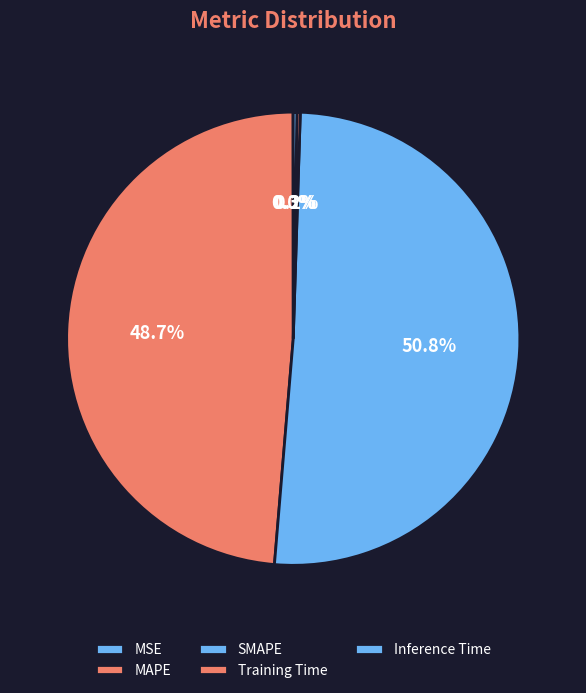

What percentage do Inference Time and MAPE together represent?

48.9%